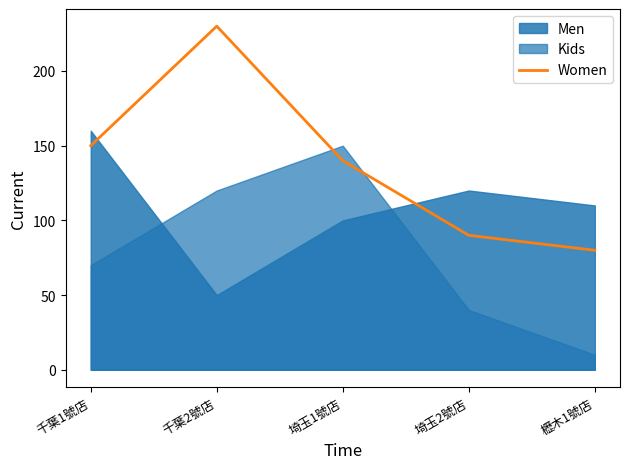

How many lines are shown in the chart?

1